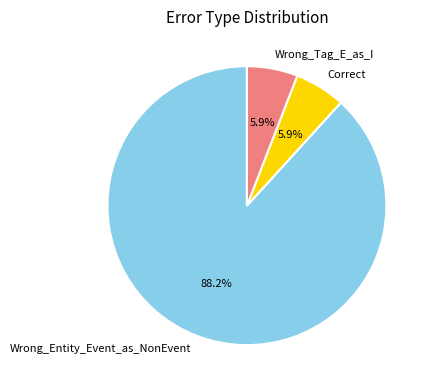

How many segments does this pie chart have?

3